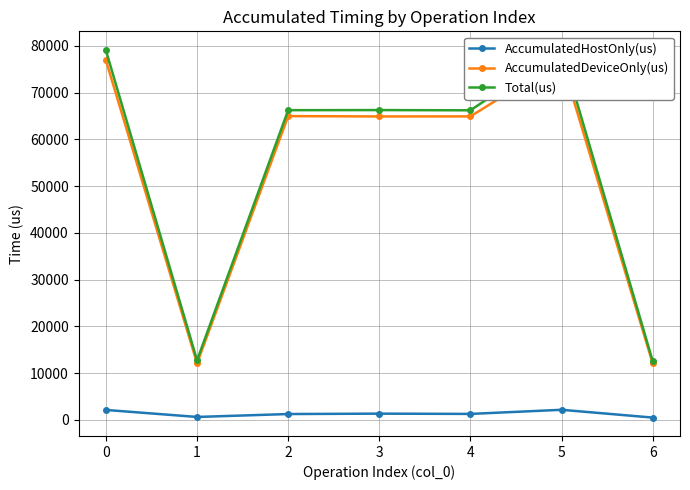

How many lines are shown in the chart?

3